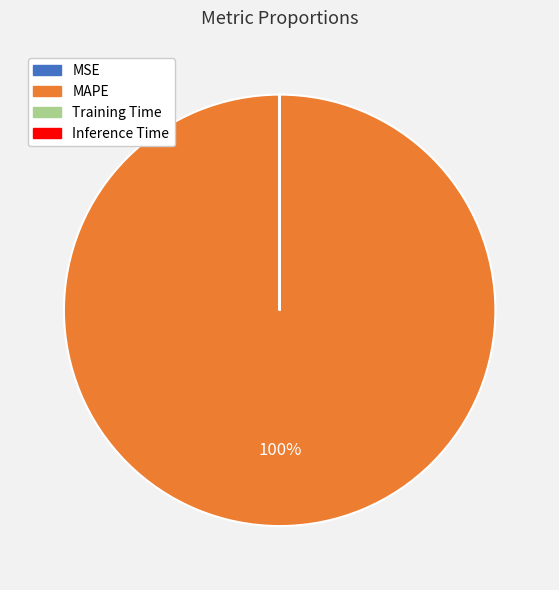

Which category has the biggest portion of the pie?

MAPE